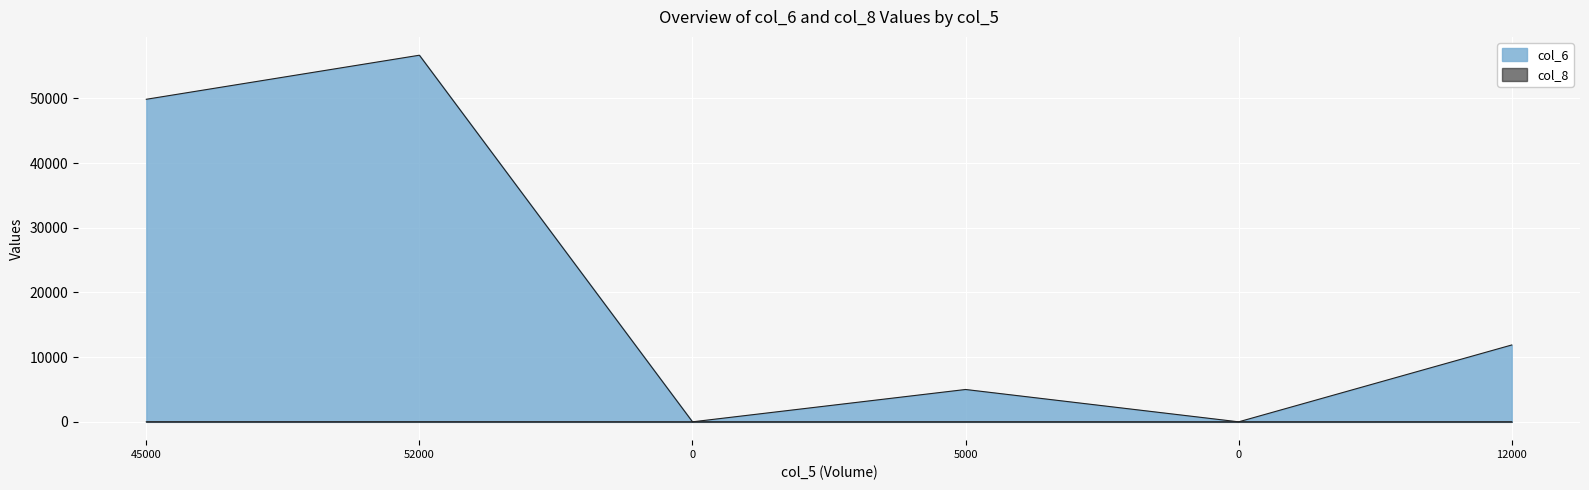

How many positive values does the col_8 series have?

4